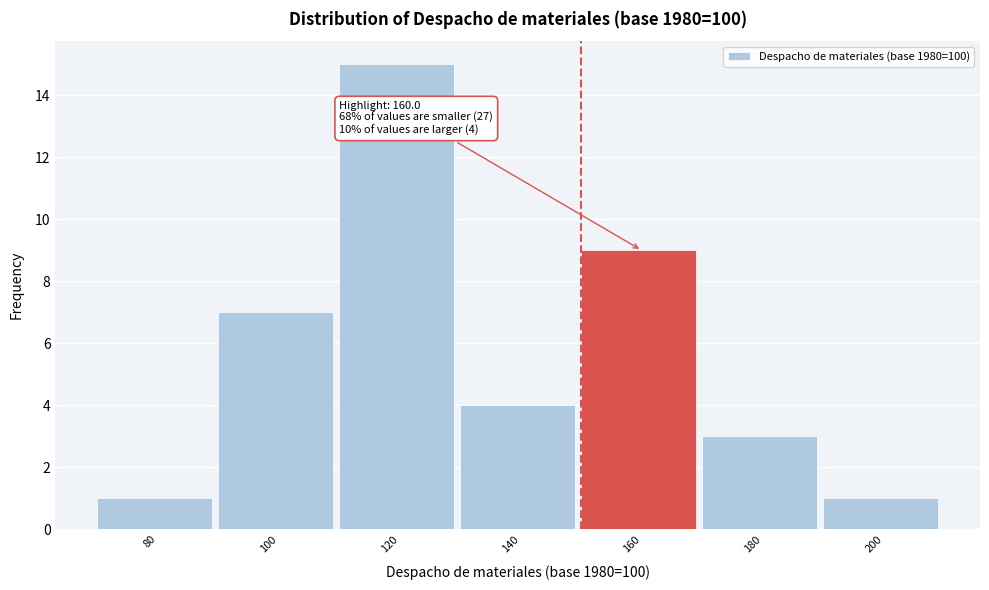

Reading left to right, list all the values displayed in this chart.

1	7	15	4	9	3	1